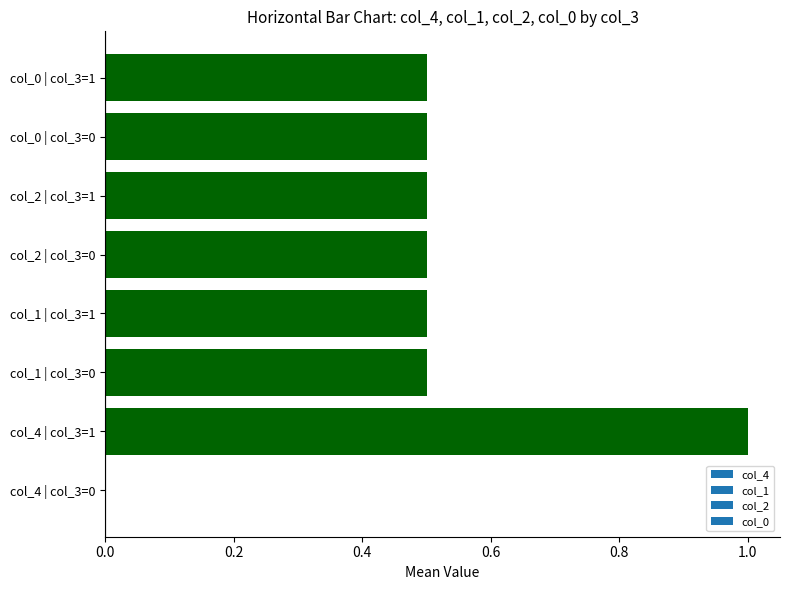

What is the sum of all values?

4.0